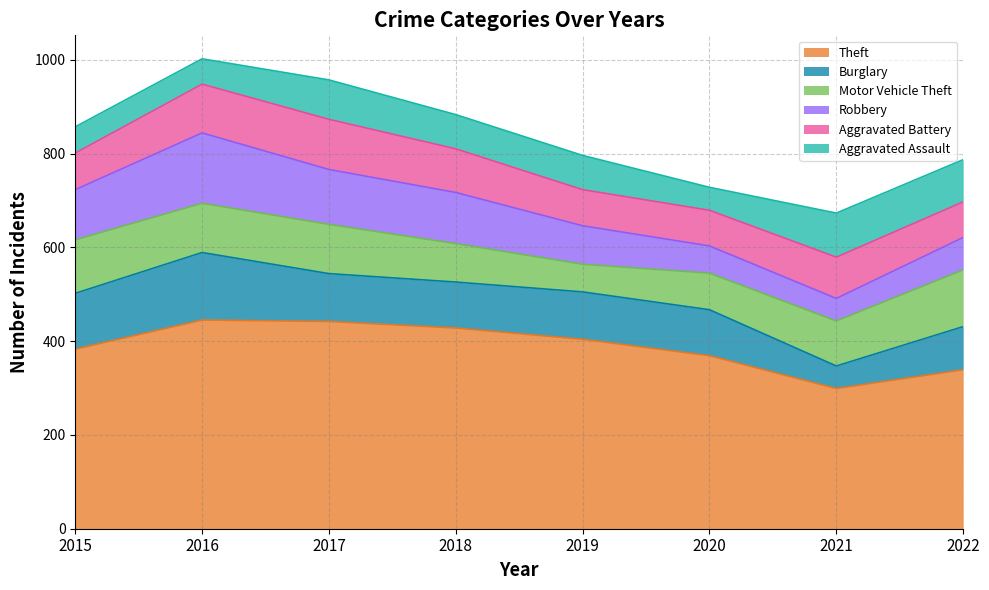

At which category does Aggravated Battery reach its first local valley?

2020